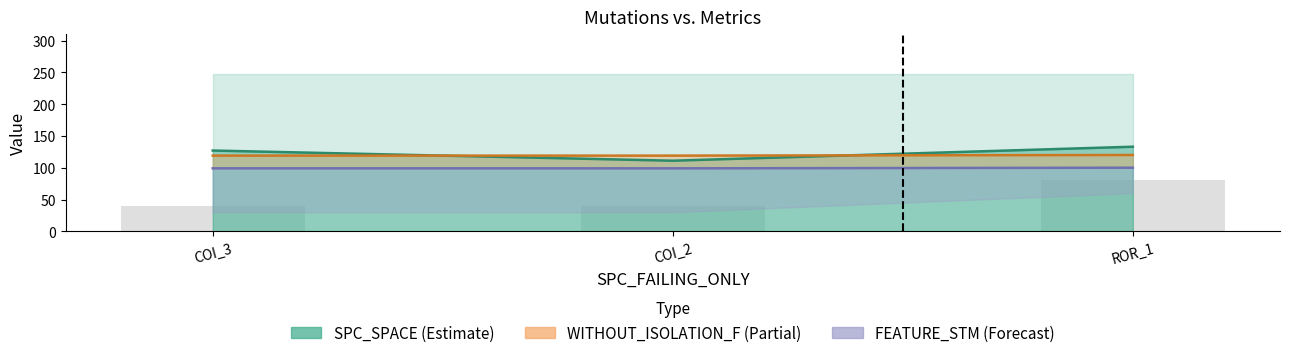

How many FEATURE_STM (line) values are between 99 and 100?

3